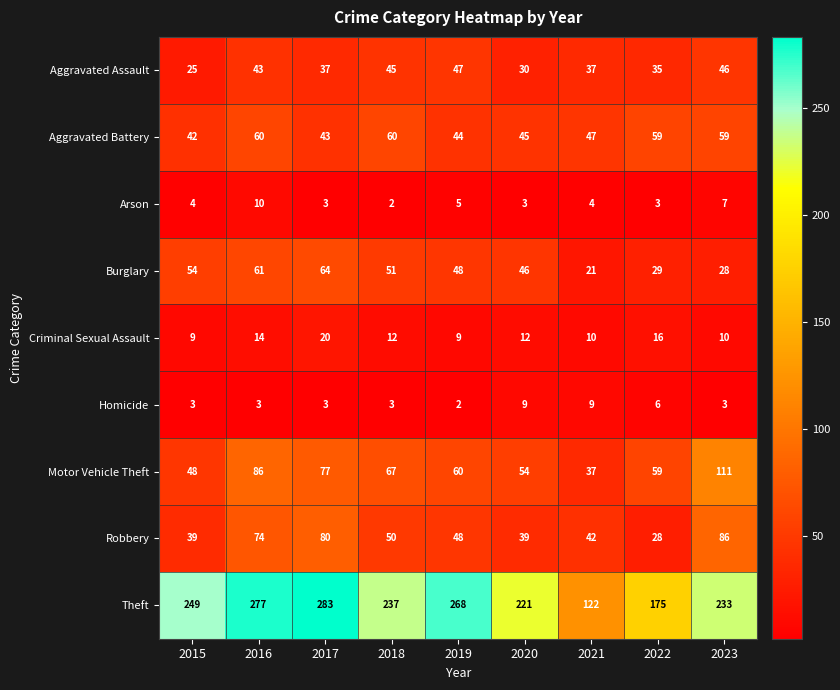

At which category does the chart reach its peak across all series?

2017